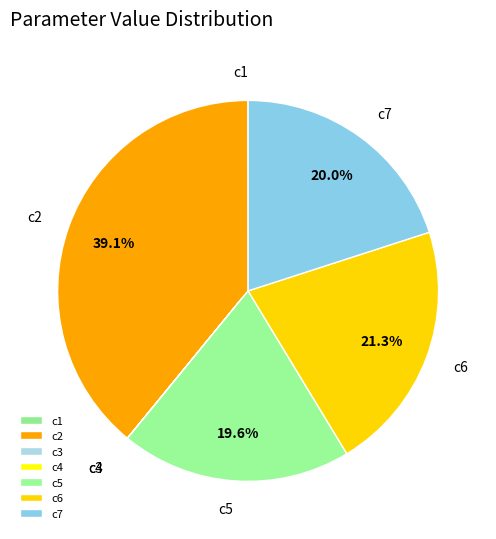

What is the largest slice in the pie chart?

c2